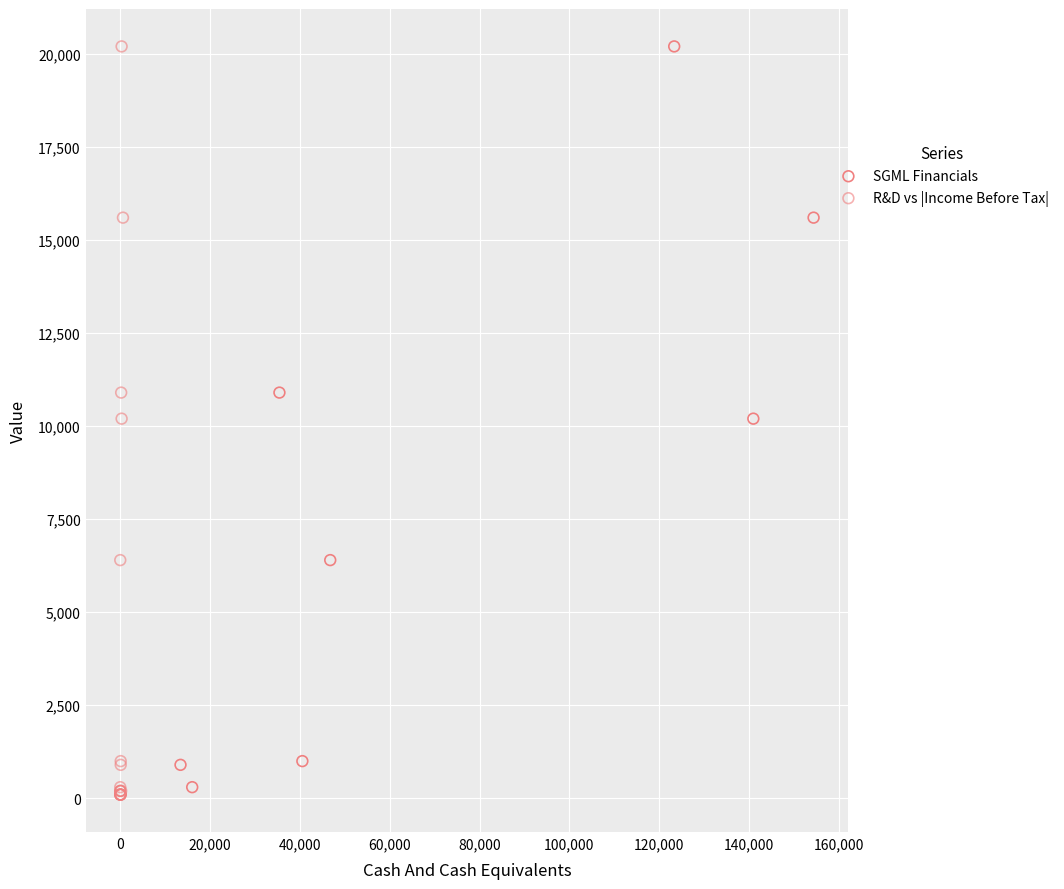

What are all the series names shown in the legend?

SGML Financials, R&D vs |Income Before Tax|